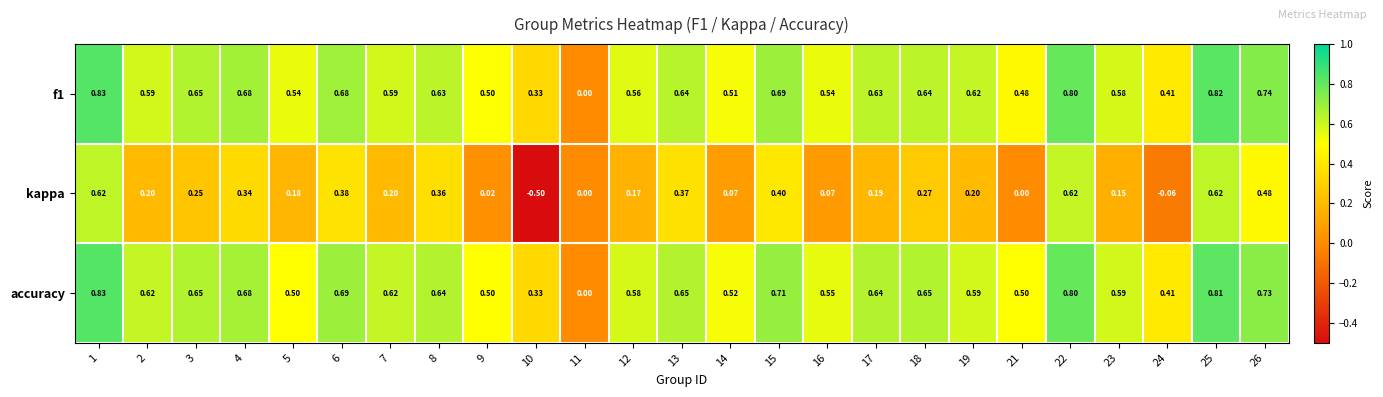

How many data points does each series have?

25